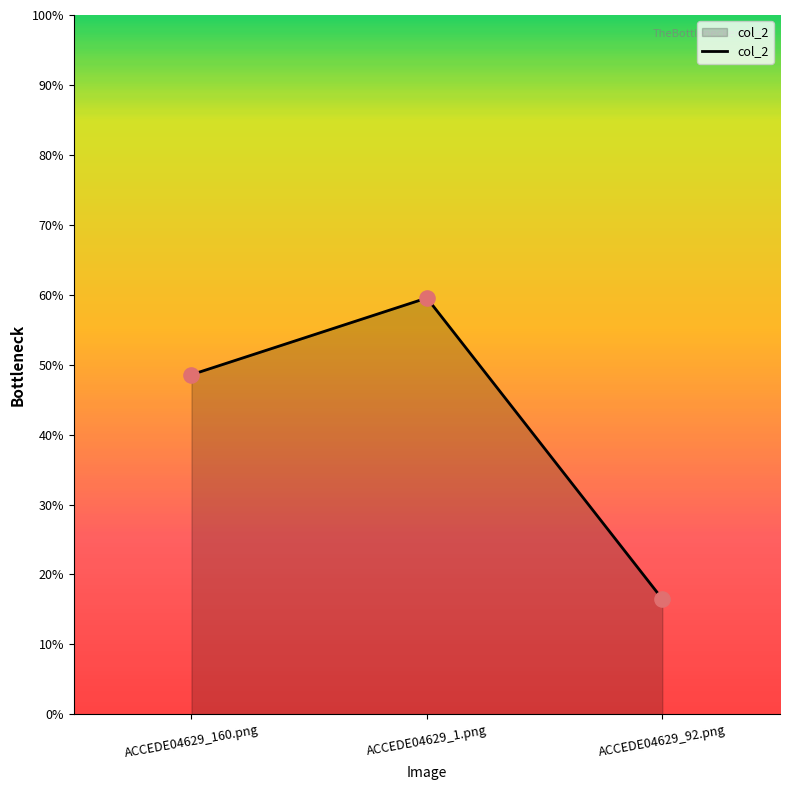

Which has a higher value, ACCEDE04629_1.png or ACCEDE04629_160.png?

ACCEDE04629_1.png